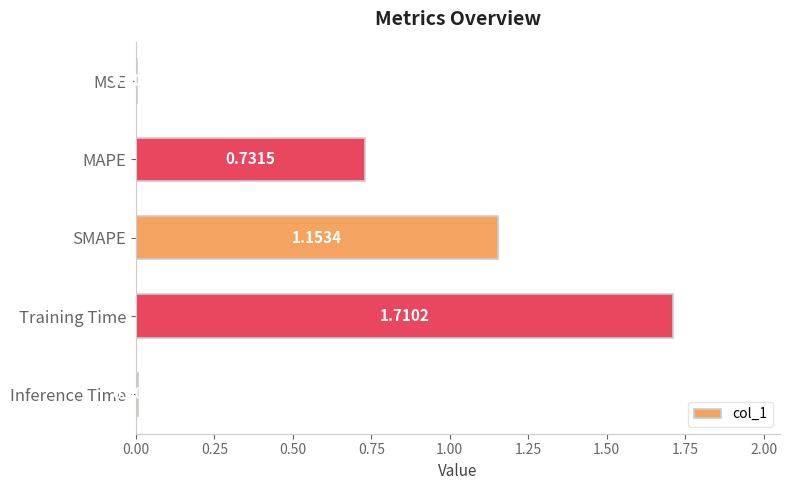

How many distinct data groups are displayed?

1